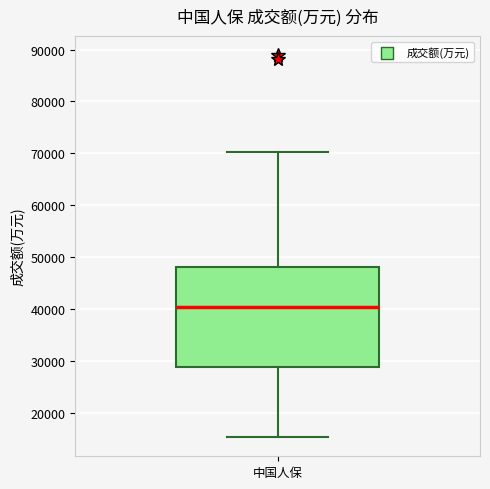

Where is the upper edge of the box for 中国人保 on the y-axis? The values are not printed on the chart, so give them approximately, as read against the axis.

48000